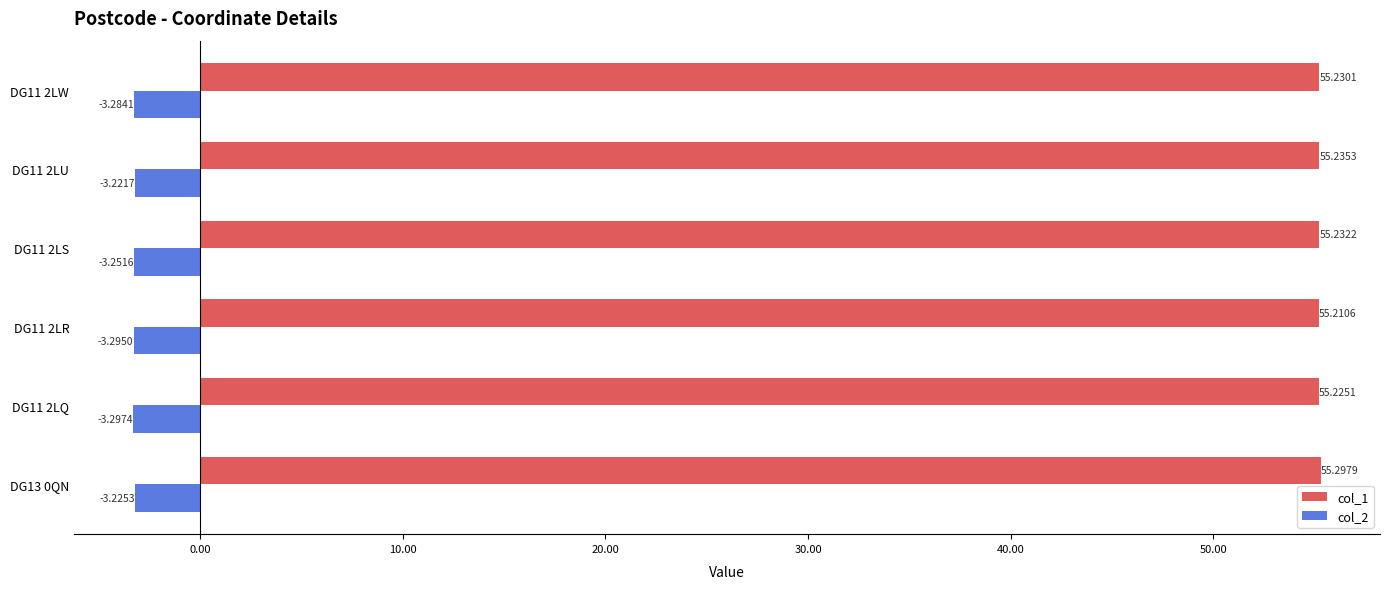

Where is col_1 nearest to the value 55?

DG11 2LR